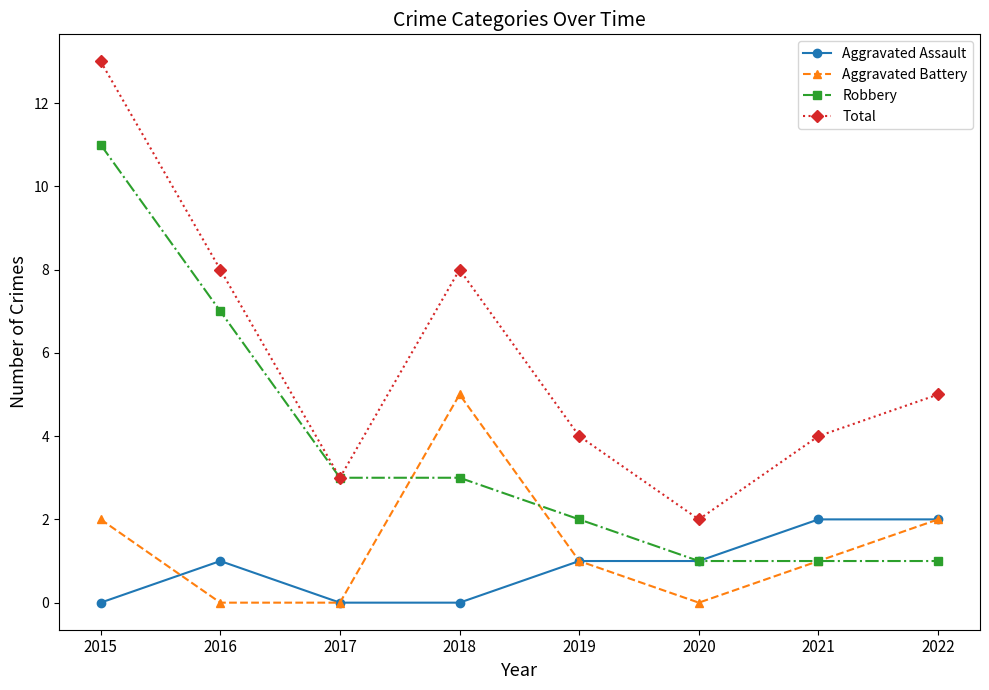

Which series changed the most between 2015 and 2022?

Robbery